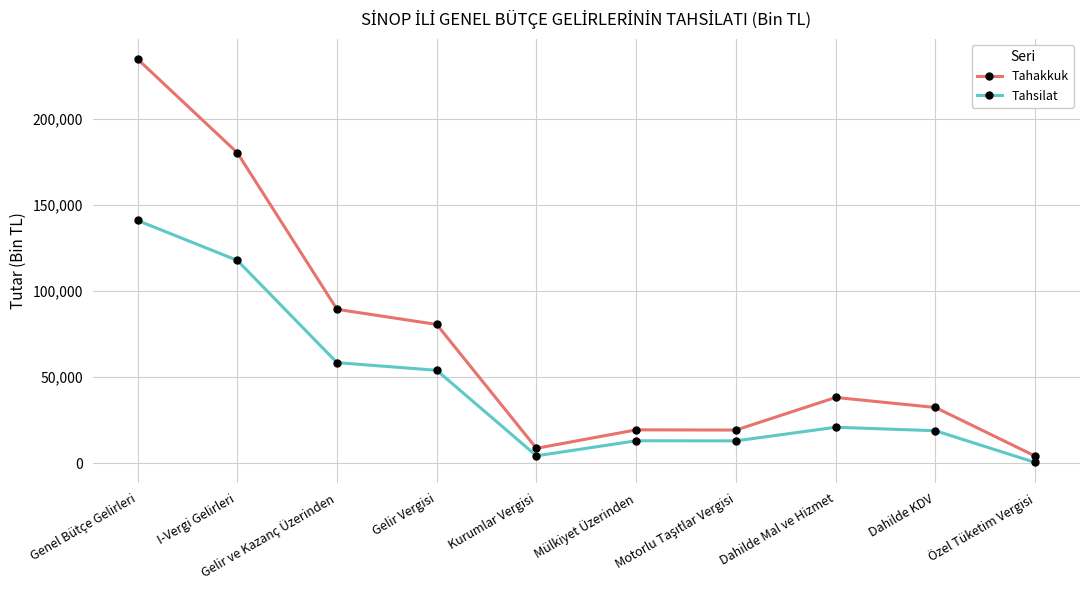

What is the difference between the second highest and minimum values in the Tahakkuk series?

175957